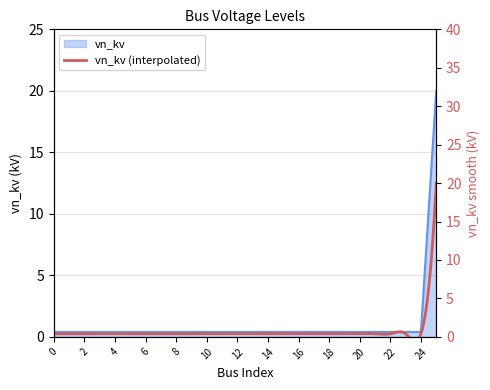

What is the value of the 16th point from the left?

0.4